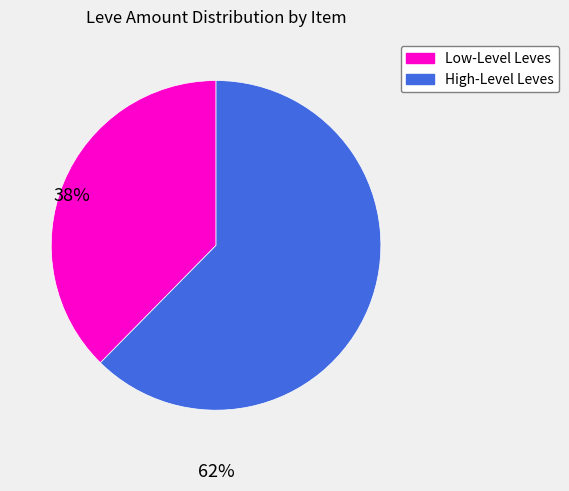

How many segments does this pie chart have?

2